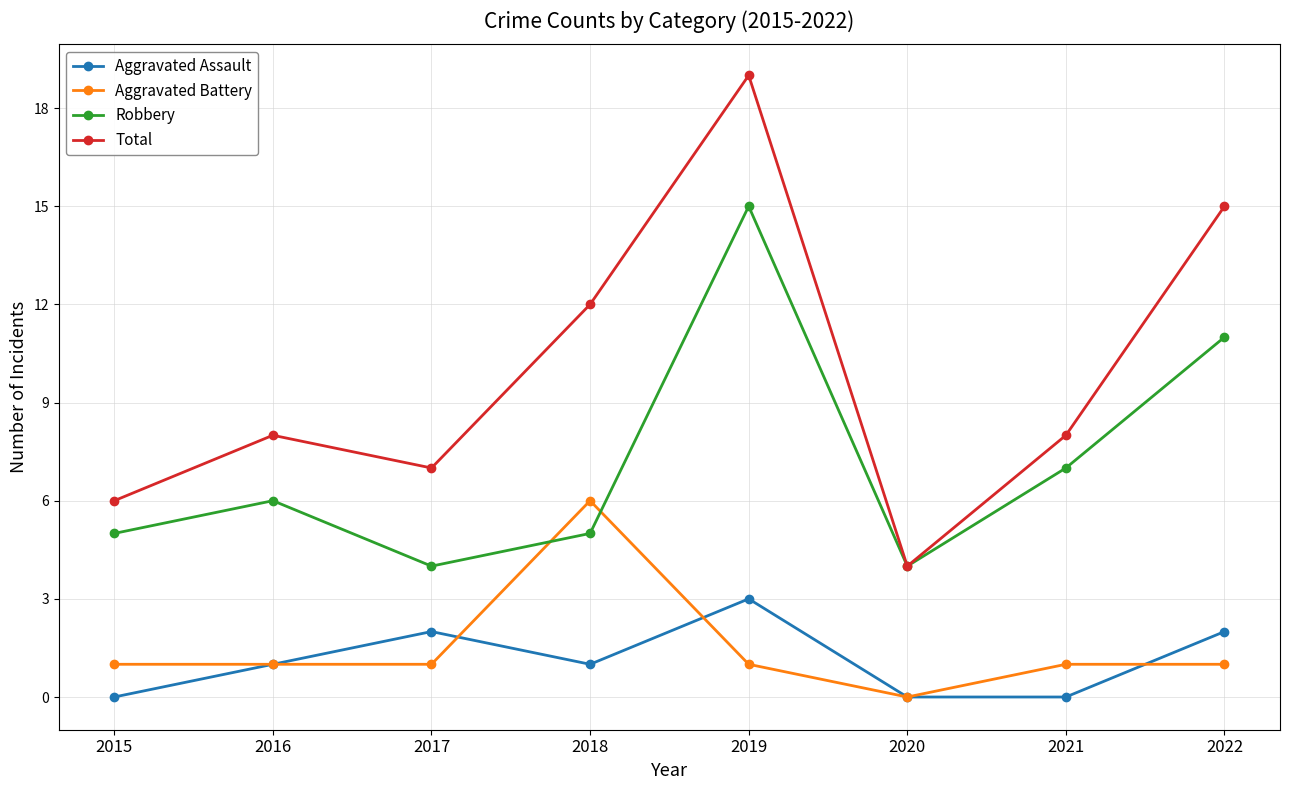

The Aggravated Battery series shows 0 at 2020. True or false?

True